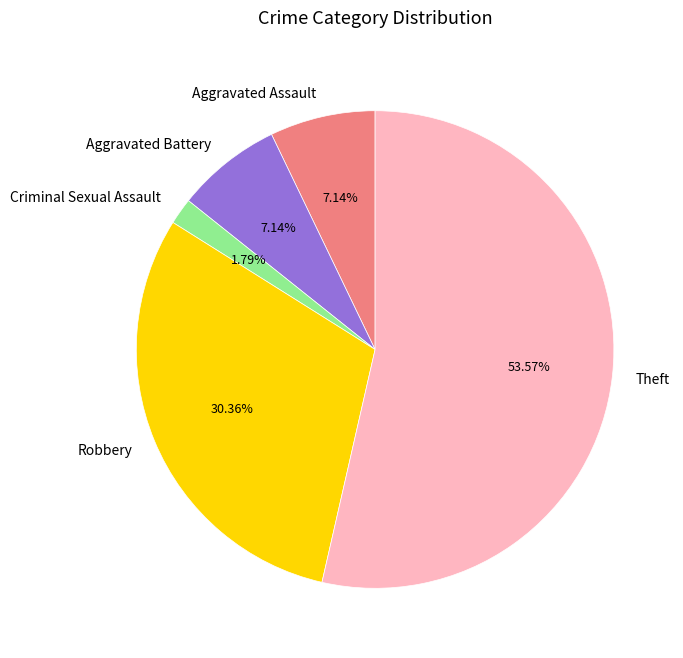

Is there a majority slice in this chart?

Yes